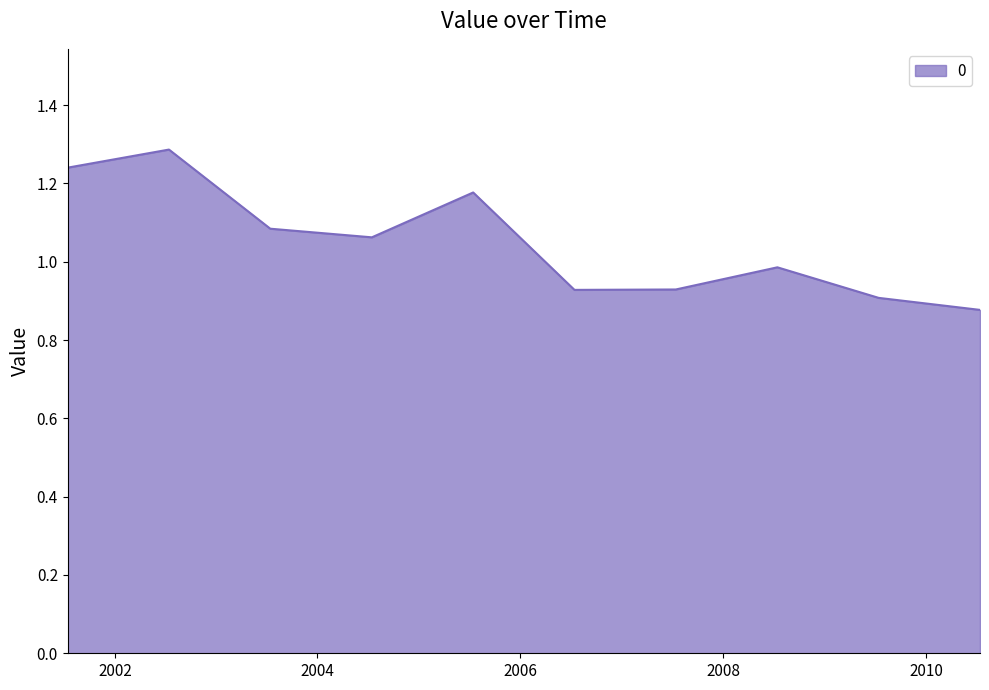

Does the chart display data point markers on the line(s)?

No